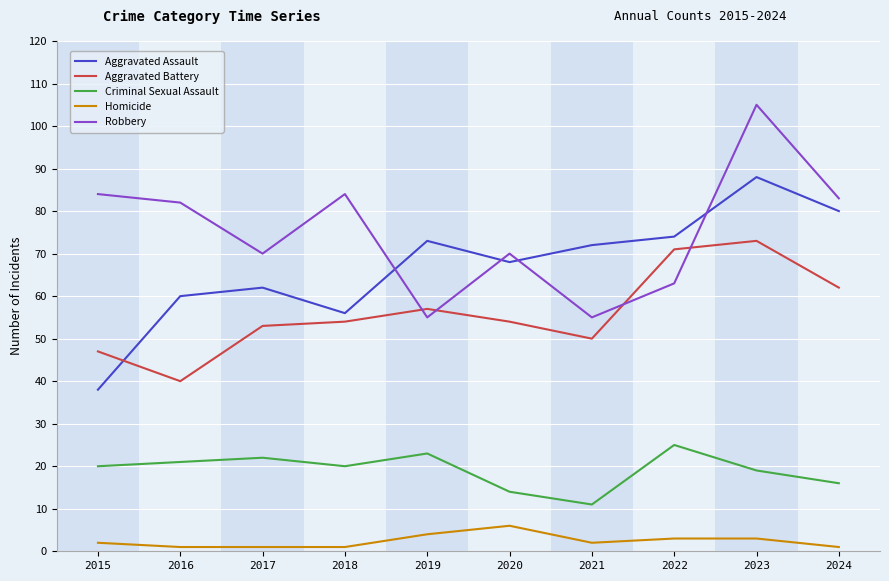

What is the approximate value of Aggravated Assault at 2019?

73